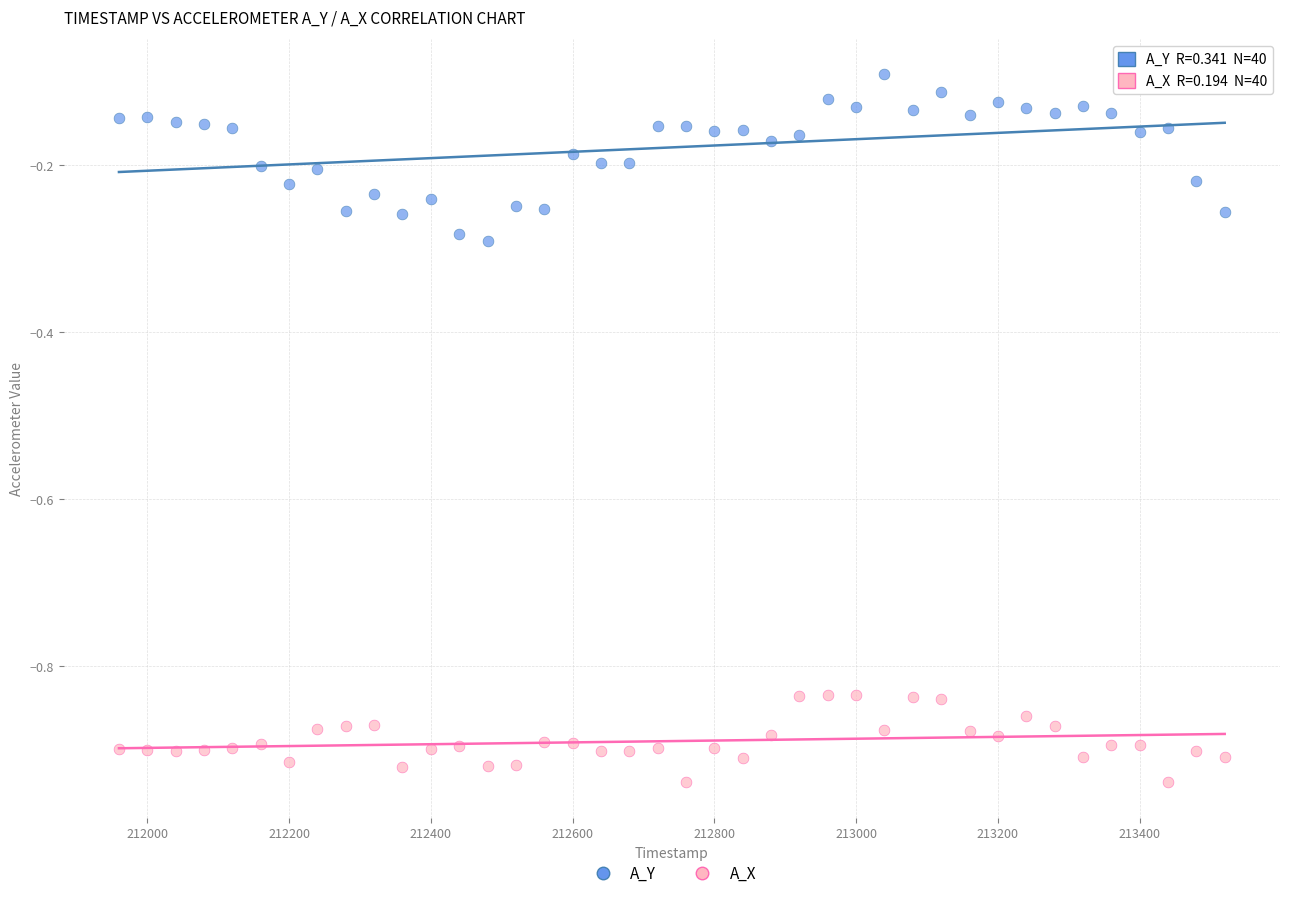

What is the X range (max minus min) for the scatter plot?

1560.0